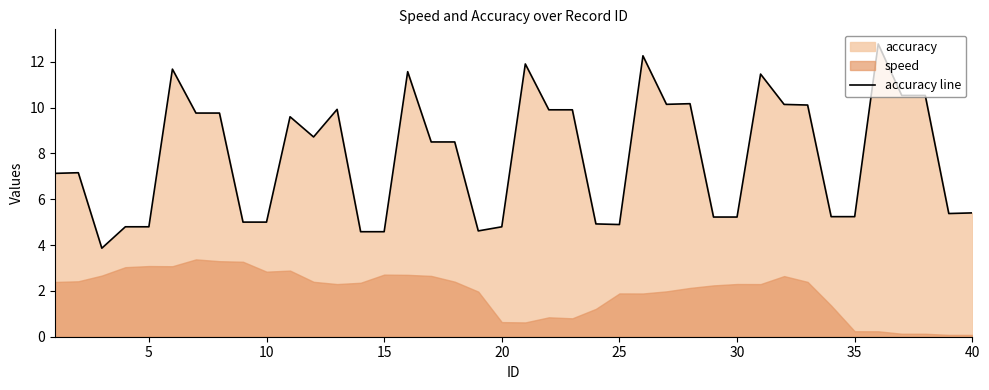

The accuracy line series shows 8.3 at 10. True or false?

False